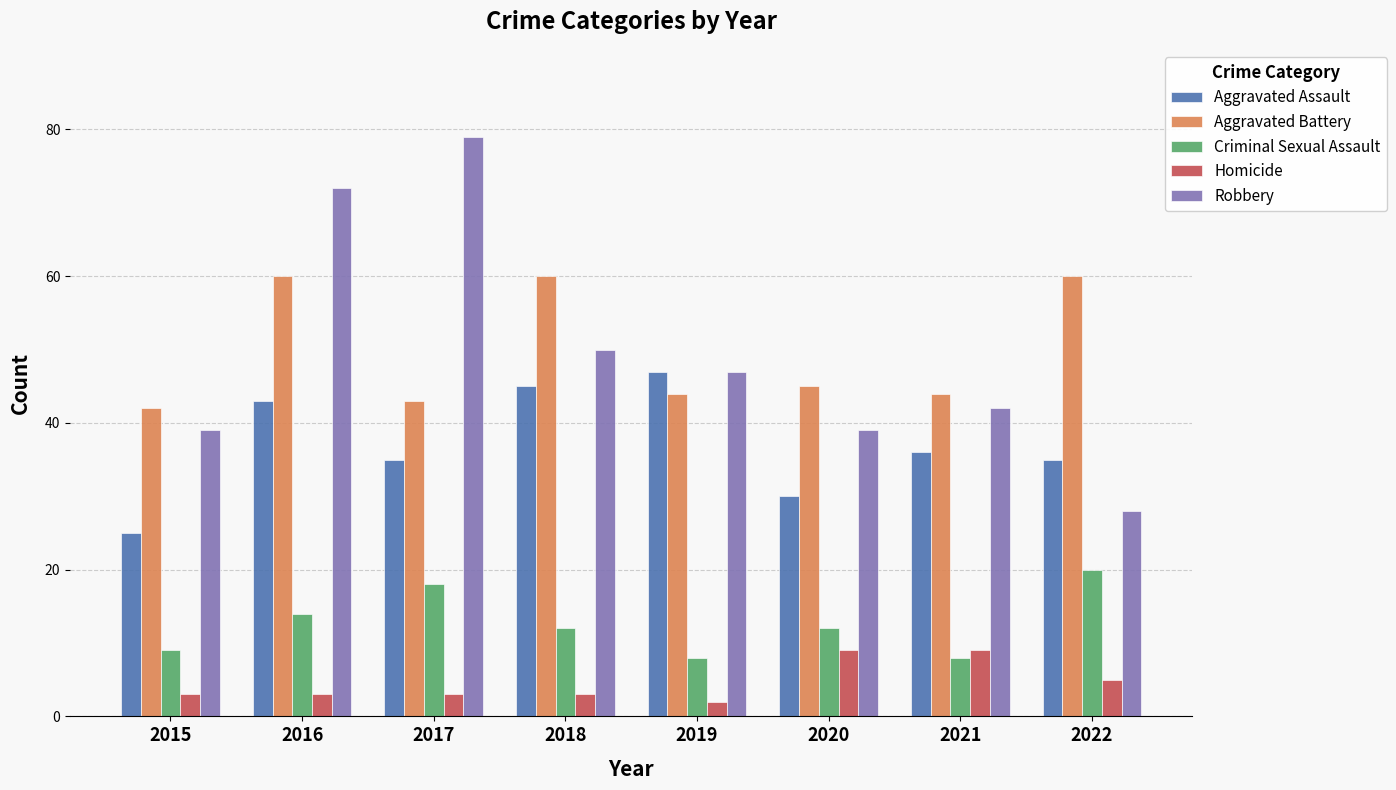

What is the maximum value for Criminal Sexual Assault?

20